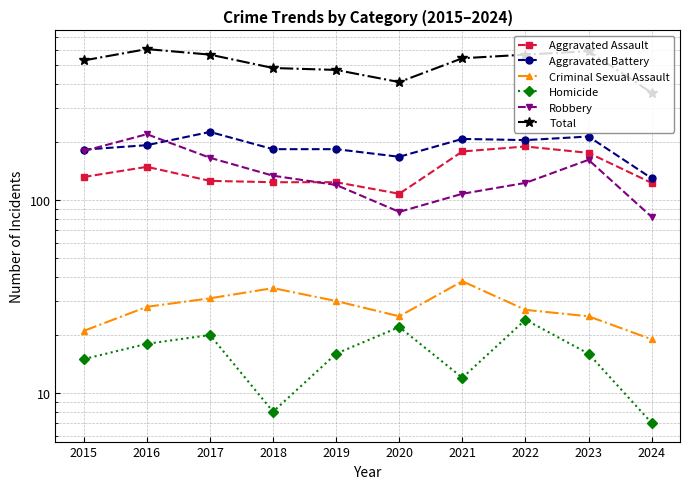

Which series has the widest spread of values?

Total